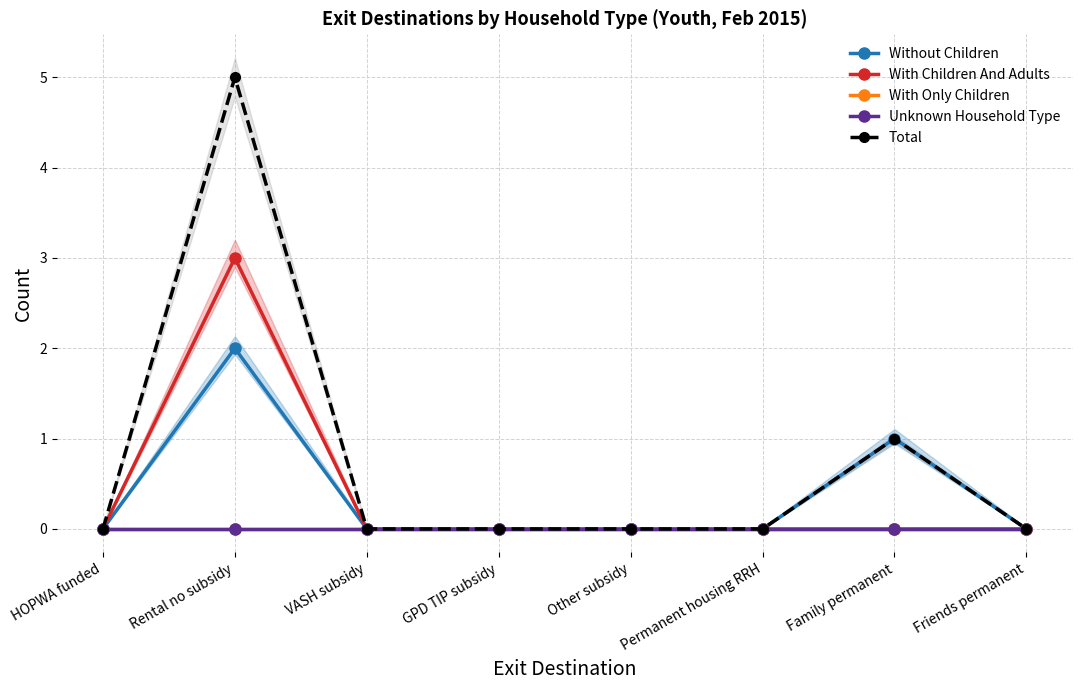

The value of With Children And Adults at Rental no subsidy is 3. True or false?

True